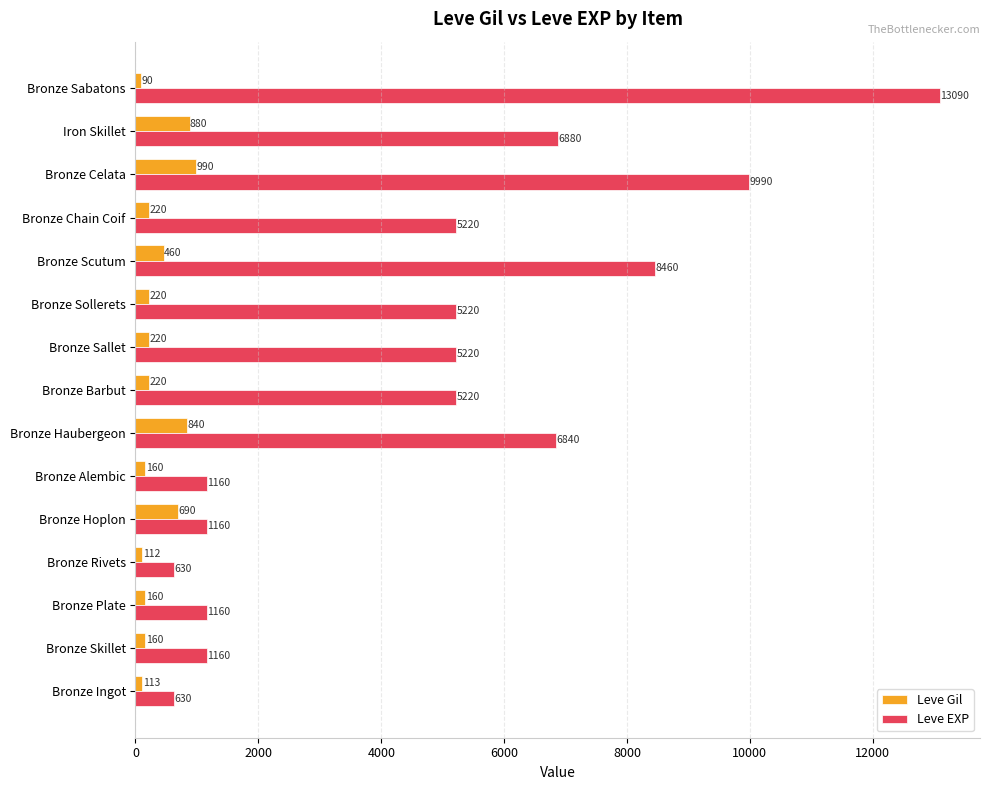

What is the sum of the Leve Gil values at Bronze Ingot and Bronze Alembic?

273